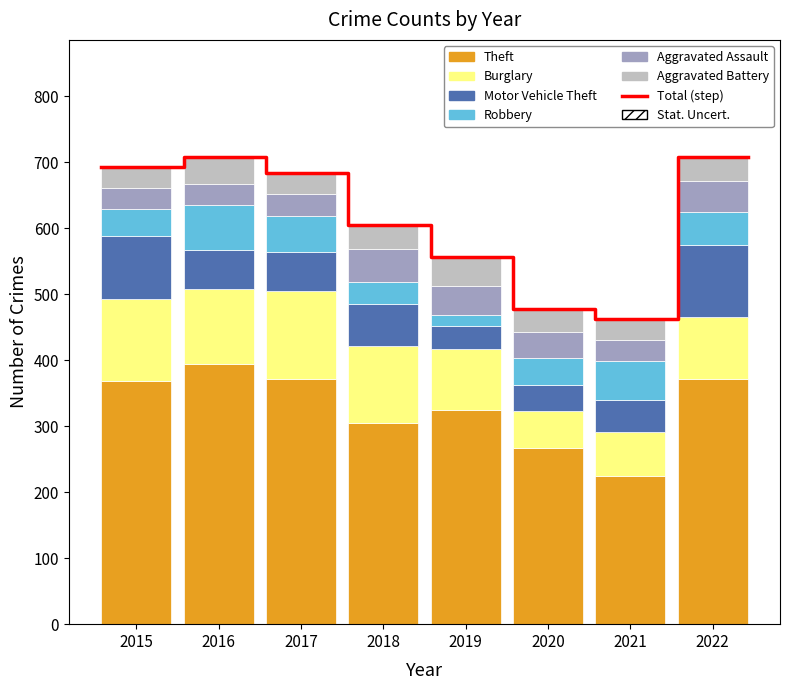

Reading left to right, extract all data points from this chart.

Theft: 369	394	372	305	325	267	224	371
Burglary: 123	113	133	117	92	56	67	94
Motor Vehicle Theft: 96	59	59	63	35	40	49	109
Robbery: 41	69	55	33	17	40	59	50
Aggravated Assault: 32	32	32	50	43	39	32	47
Aggravated Battery: 31	41	32	37	44	35	31	36